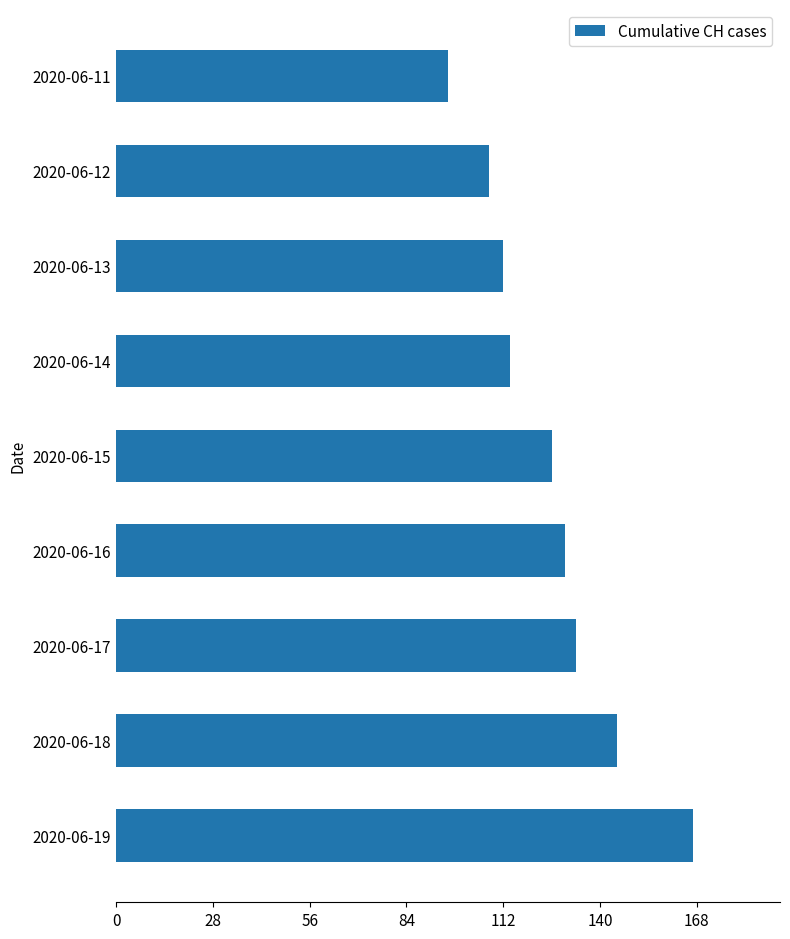

The value at 2020-06-11 is 96. True or false?

True